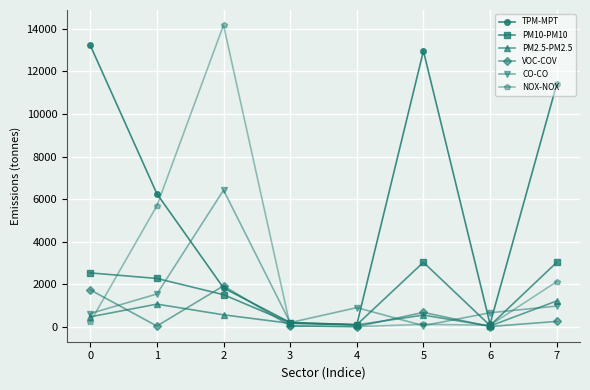

What is the difference between the maximum and minimum values in the PM2.5-PM2.5 series?

1180